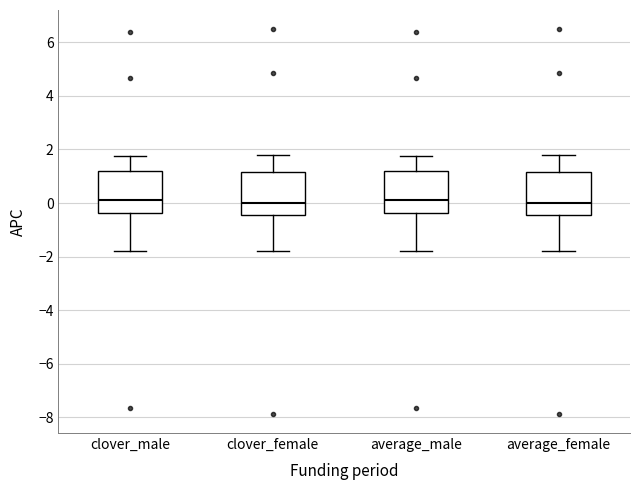

Reading left to right, transcribe this box plot: for each box, give where its median line is, the range the box spans, and where its two whiskers end, as read against the y-axis. The values are not printed on the chart, so give them approximately, as read against the axis.

clover_male: median 0.2, box -0.4 to 1.2, whiskers -1.8 to 1.8
clover_female: median 0.0, box -0.4 to 1.2, whiskers -1.8 to 1.8
average_male: median 0.2, box -0.4 to 1.2, whiskers -1.8 to 1.8
average_female: median 0.0, box -0.4 to 1.2, whiskers -1.8 to 1.8